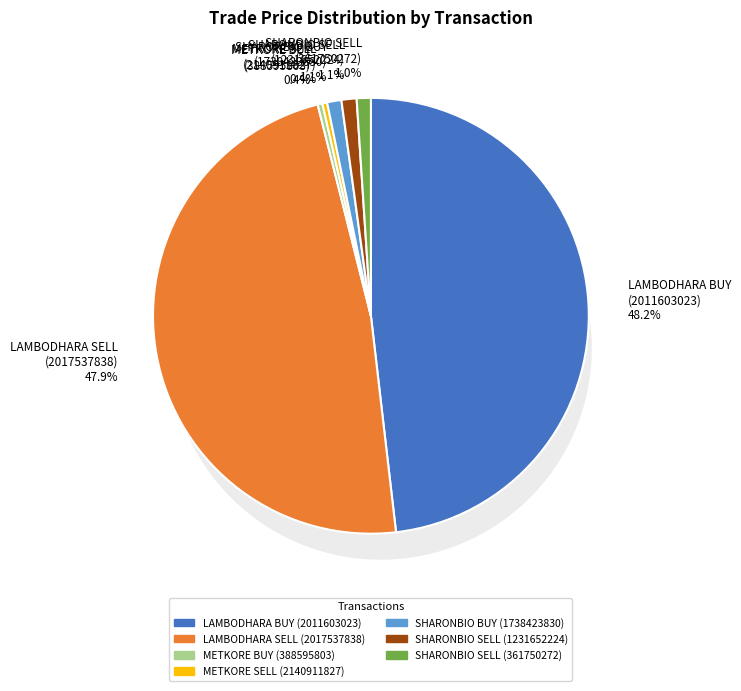

What is the total percentage of METKORE SELL
(2140911827) and SHARONBIO SELL
(361750272)?

1.4%